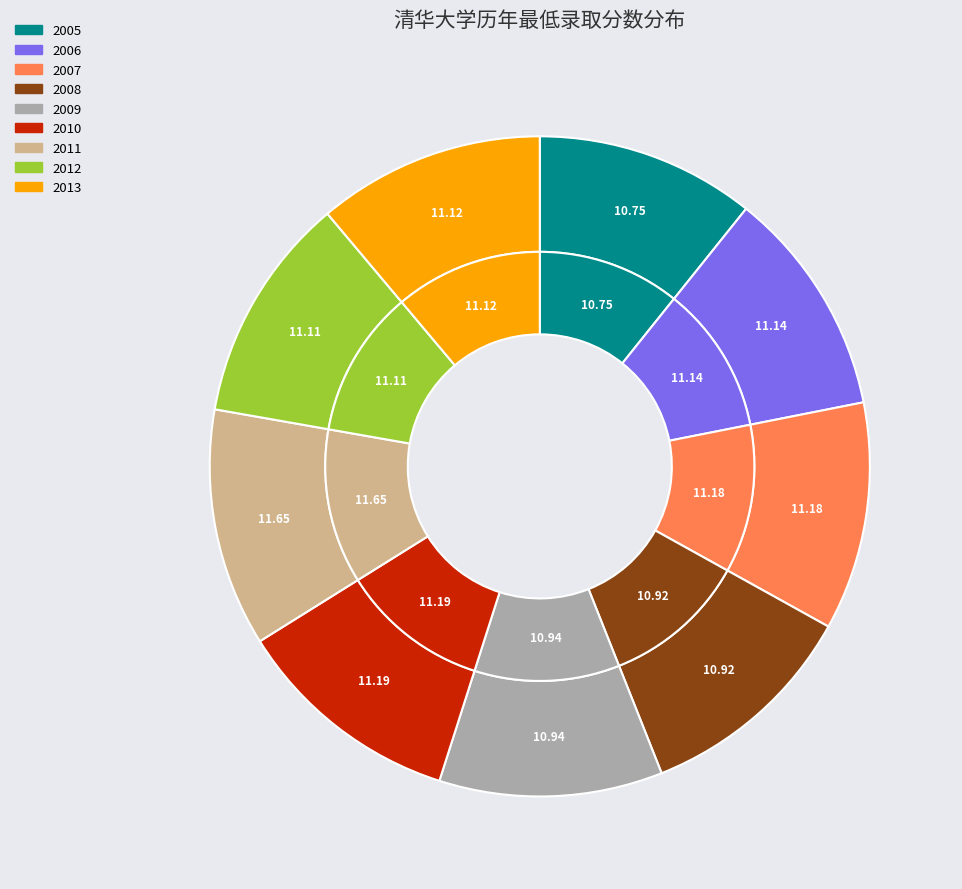

Is it true that 2007 is 11% of the pie?

True